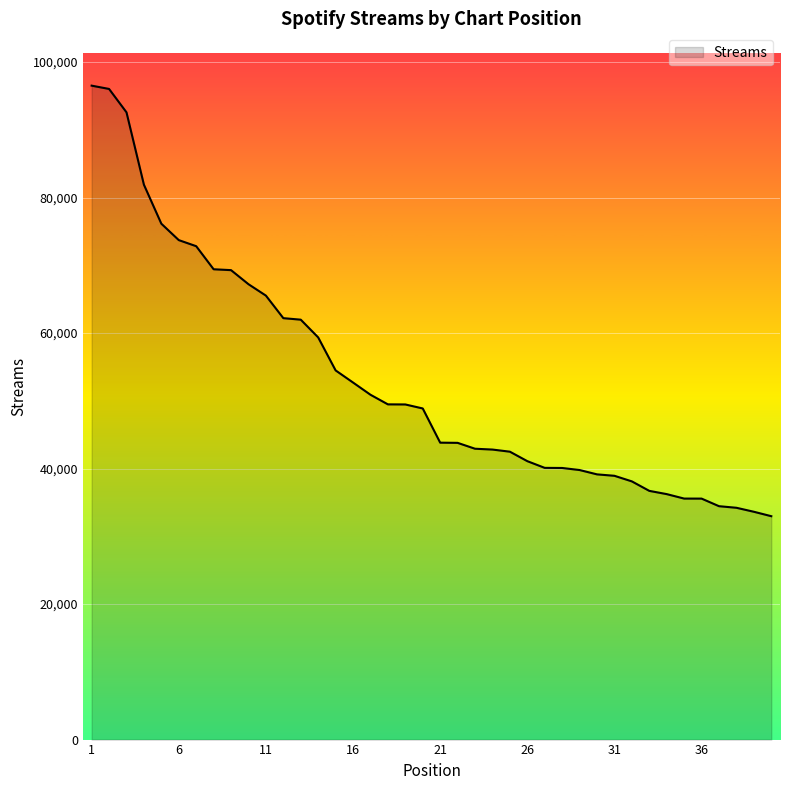

How many lines are shown in the chart?

1